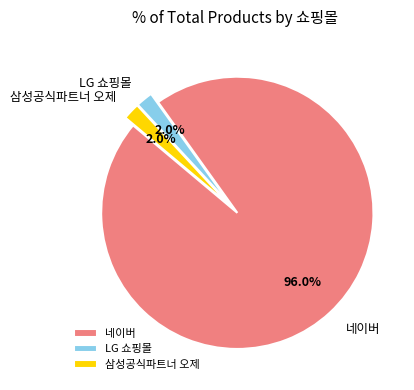

Combined, what portion of the pie is 삼성공식파트너 오제 and 네이버?

98.0%